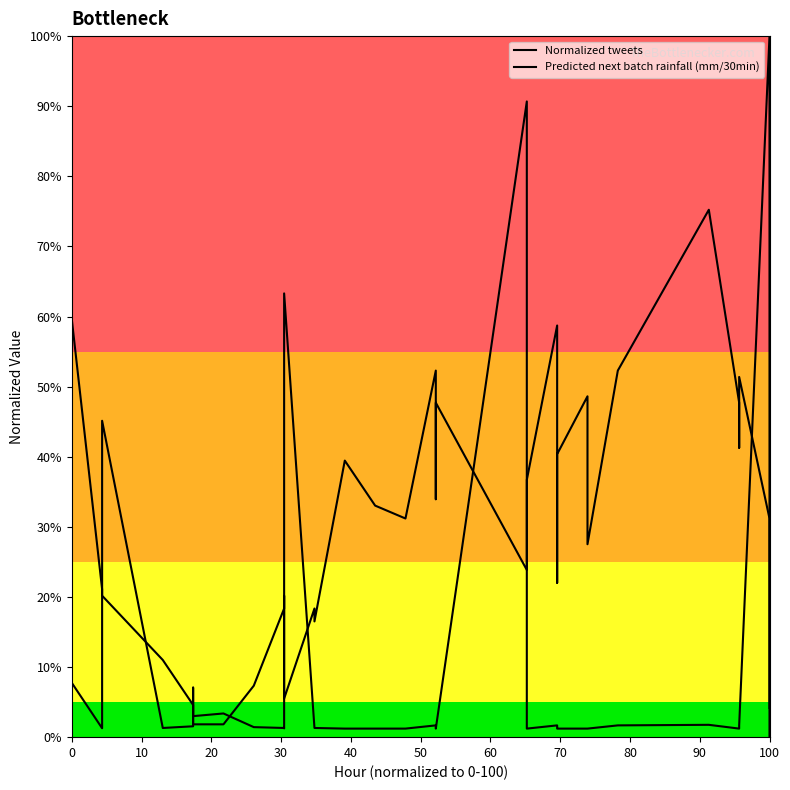

What is the value of the Normalized tweets point at the 36th from the left?

0.4